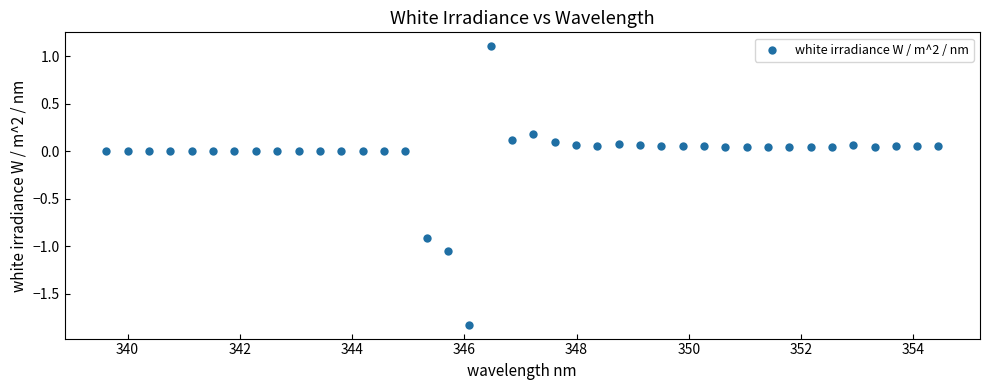

What is the range of X values (max minus min)?

14.8